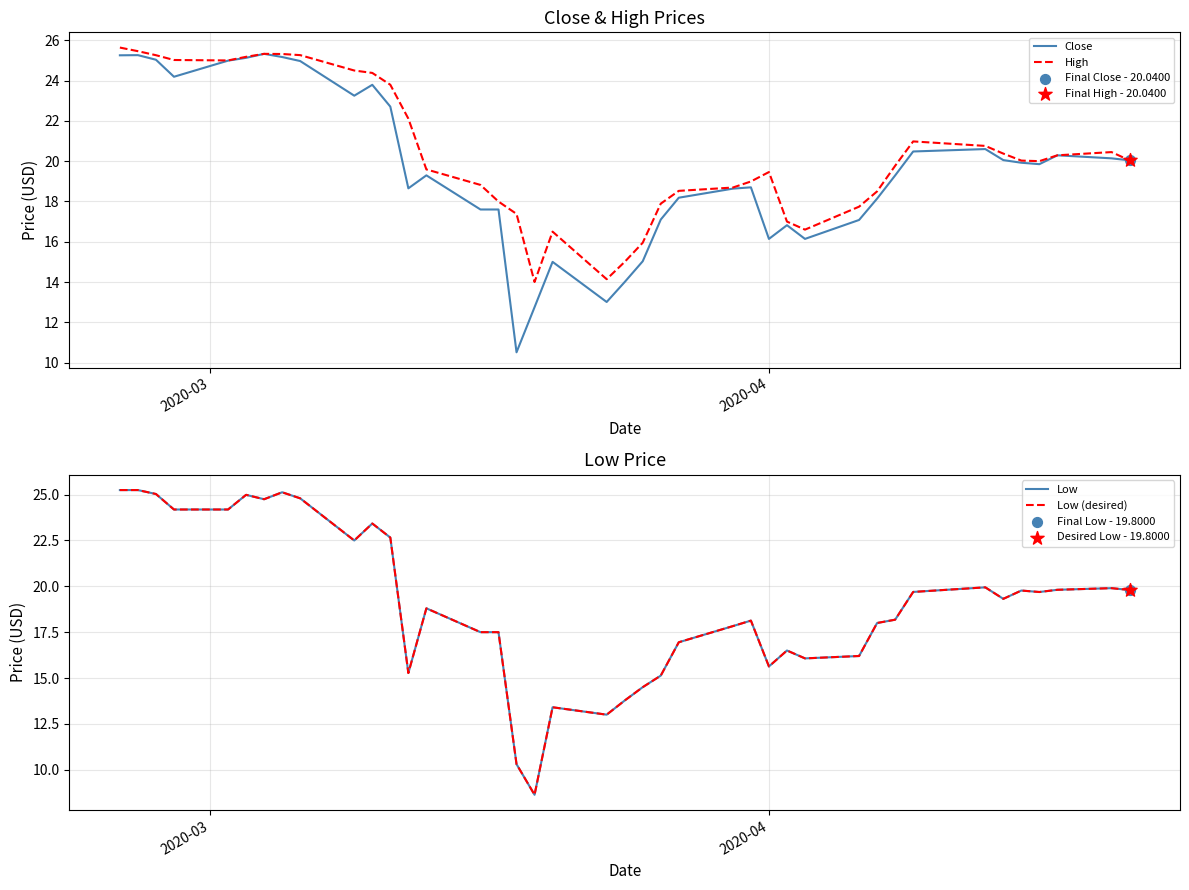

Which series contains the highest Y value?

High